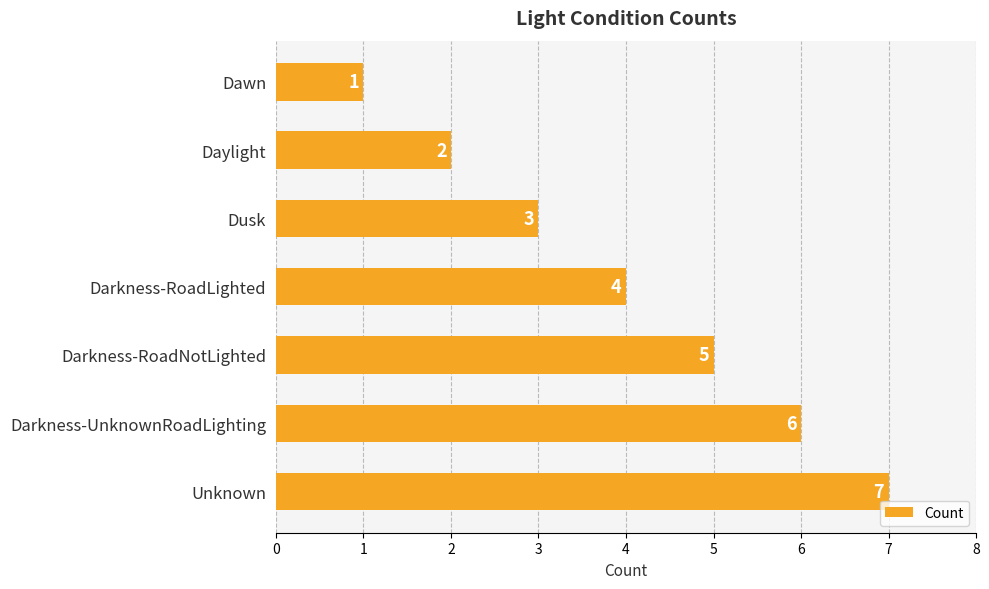

What is the sum of all values?

28